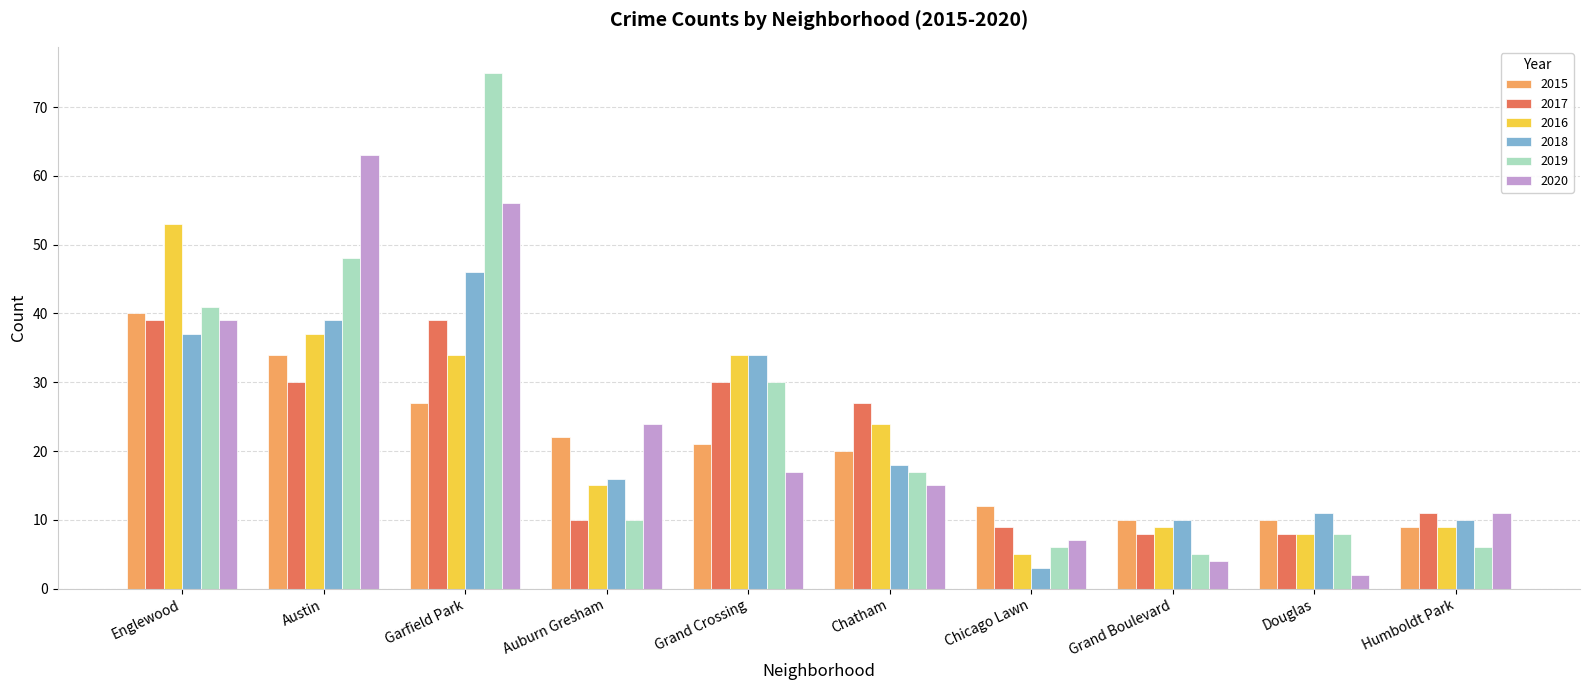

Reading right to left, list all the values displayed in this chart.

2015: Humboldt Park=9	Douglas=10	Grand Boulevard=10	Chicago Lawn=12	Chatham=20	Grand Crossing=21	Auburn Gresham=22	Garfield Park=27	Austin=34	Englewood=40
2017: Humboldt Park=11	Douglas=8	Grand Boulevard=8	Chicago Lawn=9	Chatham=27	Grand Crossing=30	Auburn Gresham=10	Garfield Park=39	Austin=30	Englewood=39
2016: Humboldt Park=9	Douglas=8	Grand Boulevard=9	Chicago Lawn=5	Chatham=24	Grand Crossing=34	Auburn Gresham=15	Garfield Park=34	Austin=37	Englewood=53
2018: Humboldt Park=10	Douglas=11	Grand Boulevard=10	Chicago Lawn=3	Chatham=18	Grand Crossing=34	Auburn Gresham=16	Garfield Park=46	Austin=39	Englewood=37
2019: Humboldt Park=6	Douglas=8	Grand Boulevard=5	Chicago Lawn=6	Chatham=17	Grand Crossing=30	Auburn Gresham=10	Garfield Park=75	Austin=48	Englewood=41
2020: Humboldt Park=11	Douglas=2	Grand Boulevard=4	Chicago Lawn=7	Chatham=15	Grand Crossing=17	Auburn Gresham=24	Garfield Park=56	Austin=63	Englewood=39